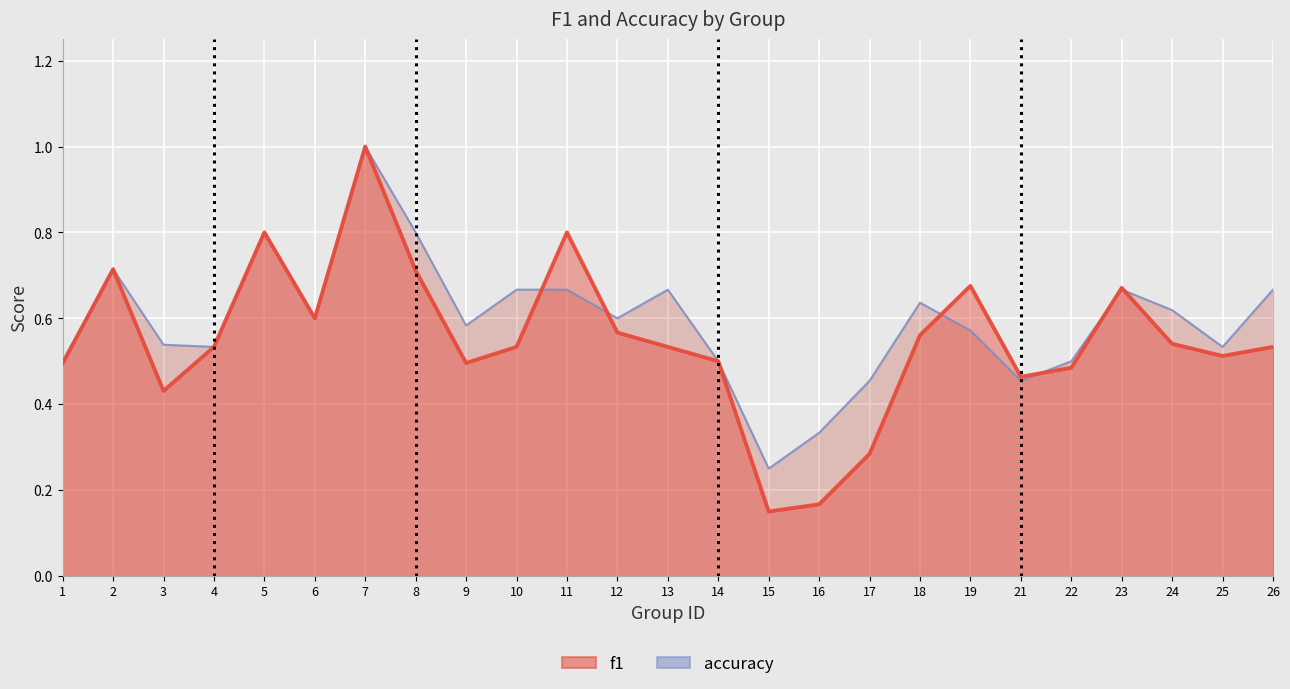

What is the difference between the maximum and minimum values in the accuracy series?

0.8